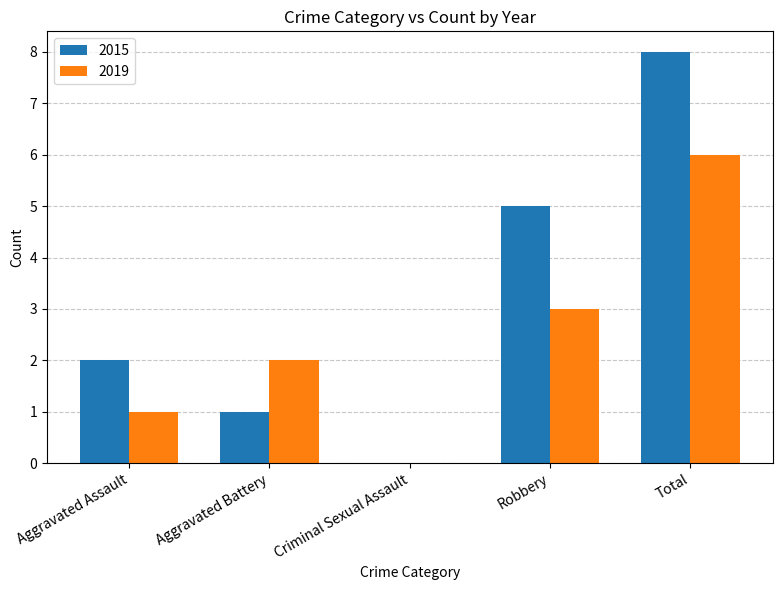

Where is 2015 nearest to the value 4?

Robbery